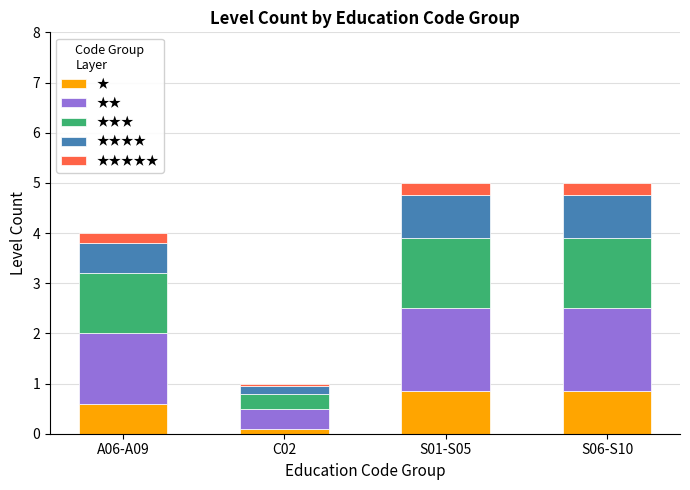

At which label does ★ reach its minimum?

C02